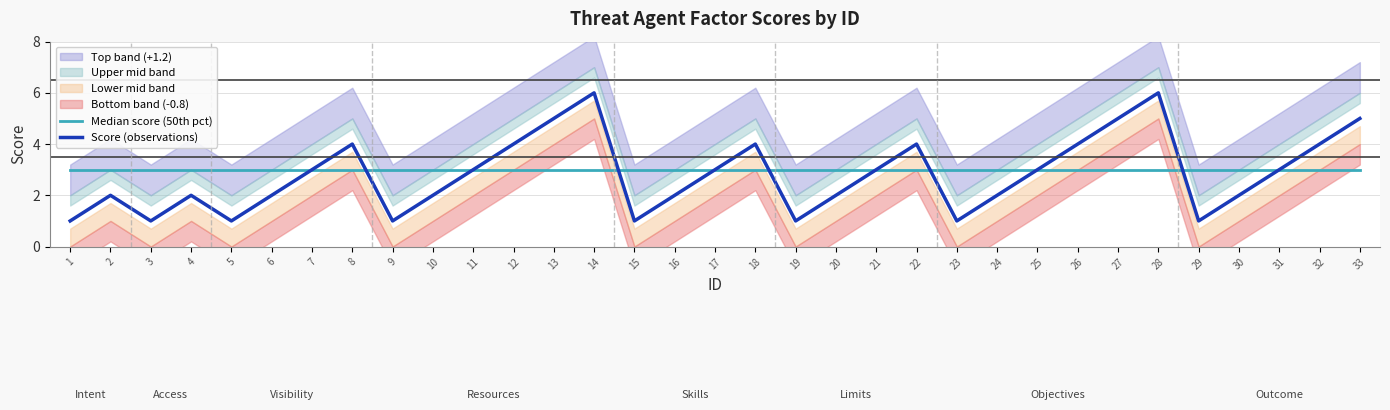

Rank the series at 28 from lowest to highest value.

Median score (50th pct), Score (observations)